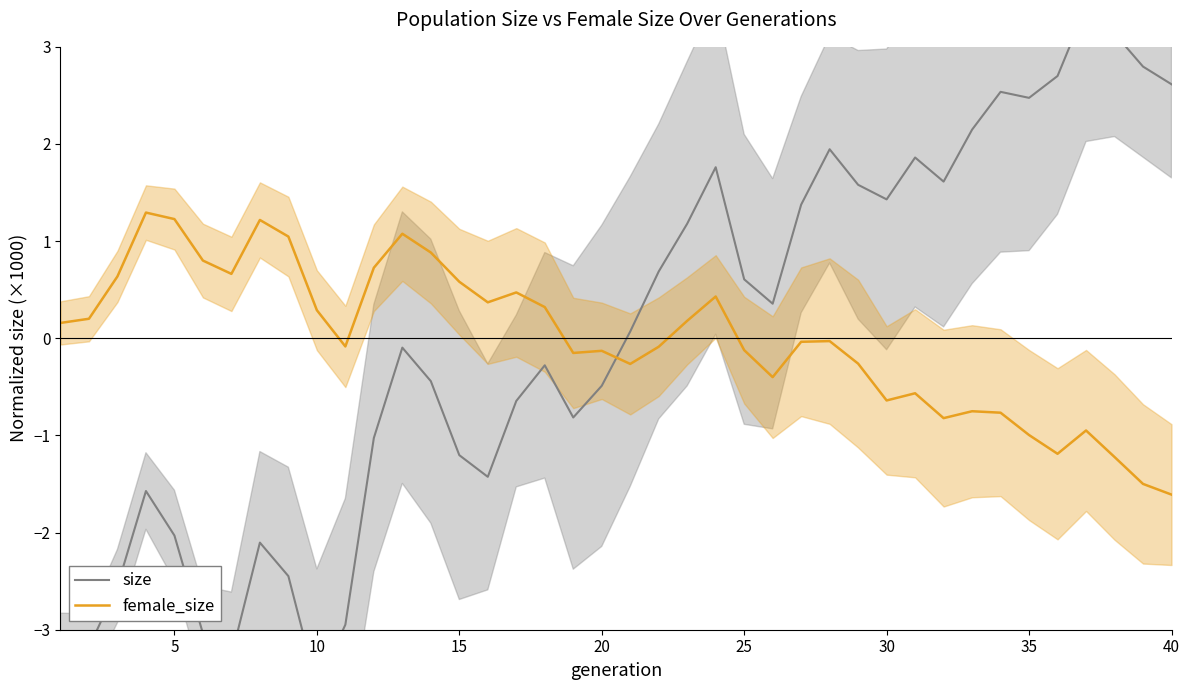

What is the maximum value for female_size?

1.3